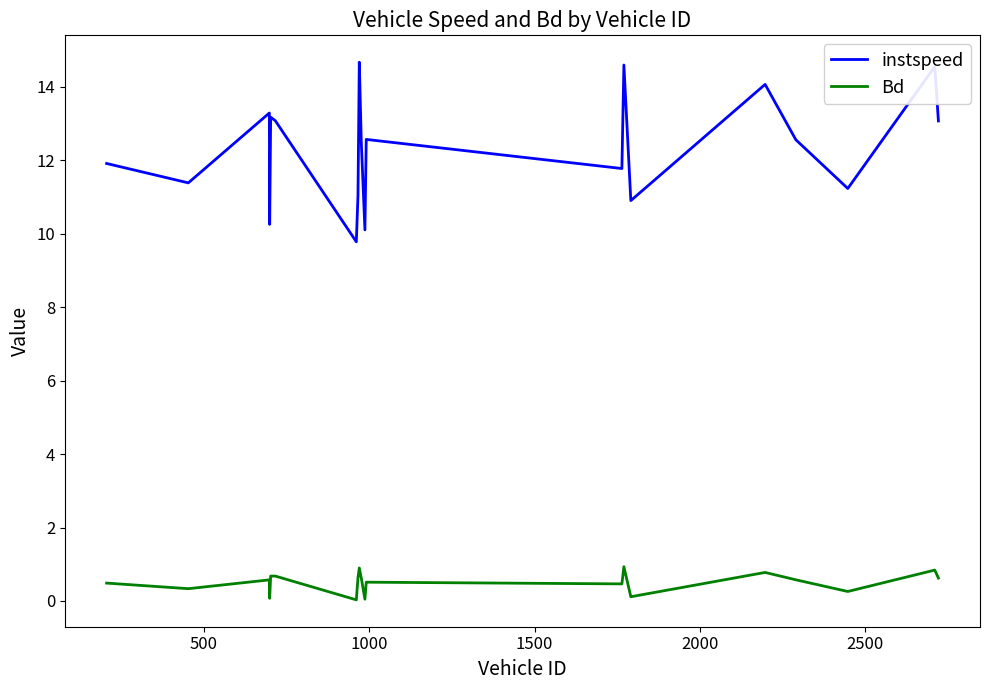

Which series has the largest range (max minus min)?

instspeed